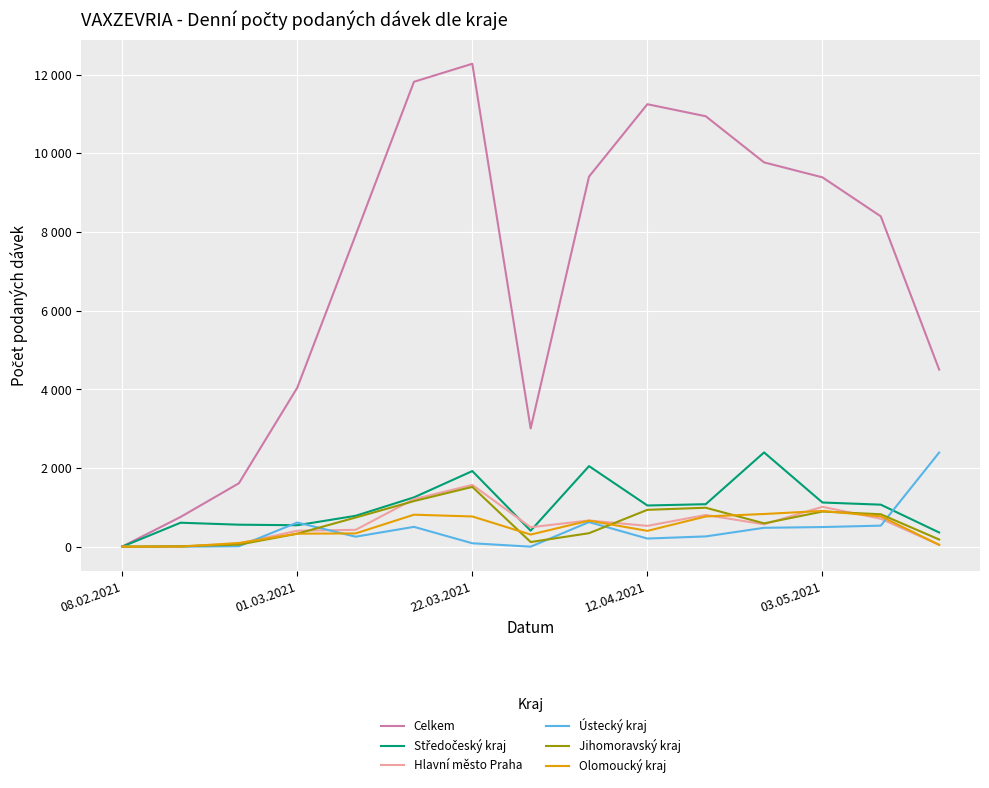

Does the chart have visible grid lines?

Yes